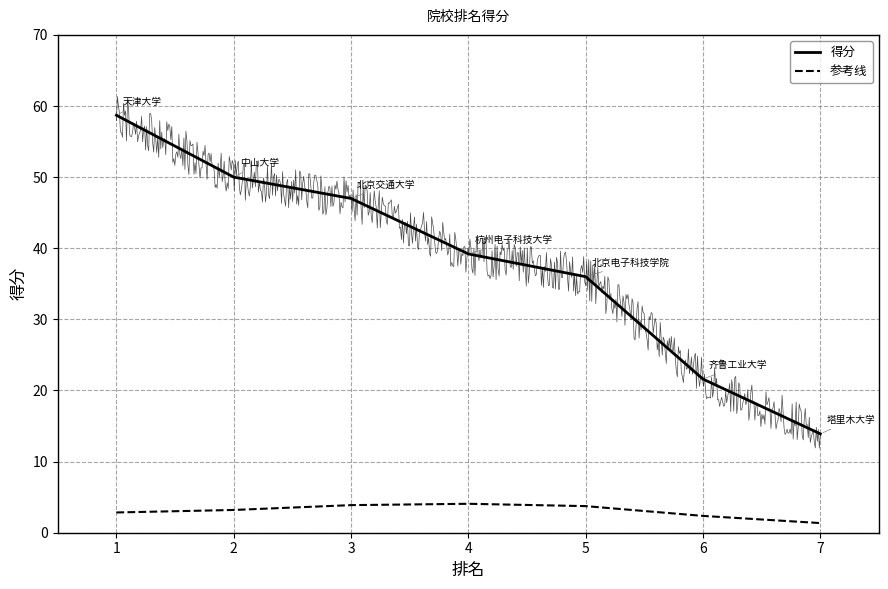

Rank the series by their maximum value, from highest to lowest.

得分, 参考线